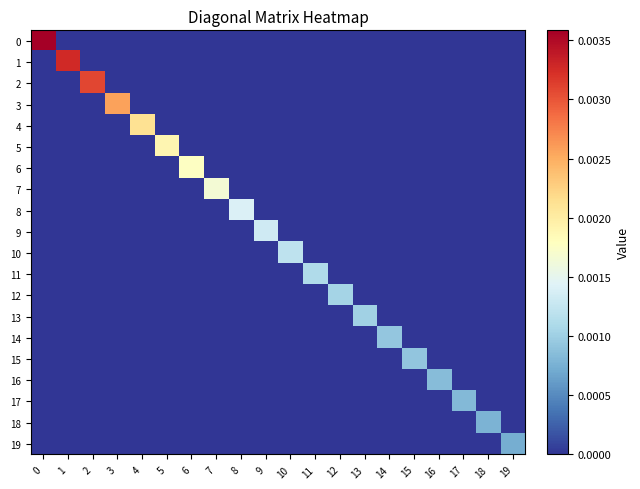

How many series are shown in this chart?

20